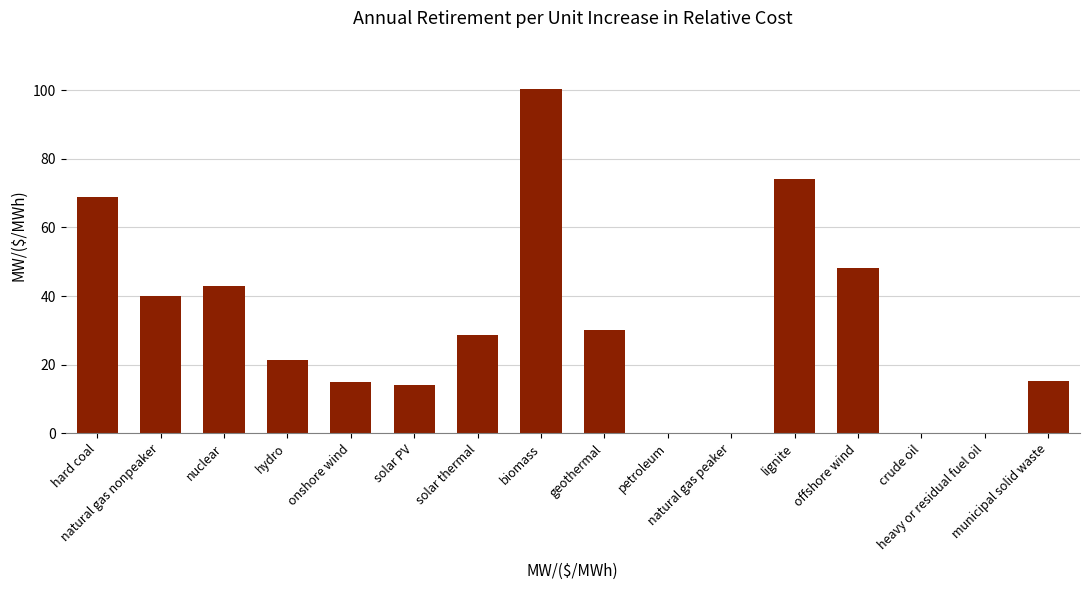

What is the sum of all values?

498.5